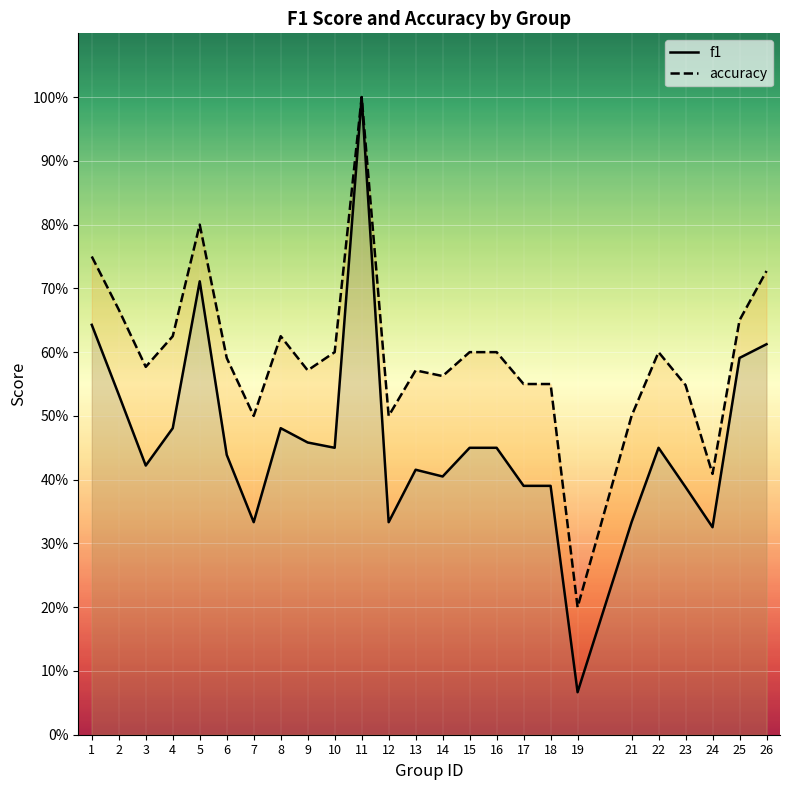

Reading left to right, what are all the values shown in this chart?

f1: 1=0.6	2=0.5	3=0.4	4=0.5	5=0.7	6=0.4	7=0.3	8=0.5	9=0.5	10=0.5	11=1.0	12=0.3	13=0.4	14=0.4	15=0.5	16=0.5	17=0.4	18=0.4	19=0.1	21=0.3	22=0.5	23=0.4	24=0.3	25=0.6	26=0.6
accuracy: 1=0.8	2=0.7	3=0.6	4=0.6	5=0.8	6=0.6	7=0.5	8=0.6	9=0.6	10=0.6	11=1.0	12=0.5	13=0.6	14=0.6	15=0.6	16=0.6	17=0.6	18=0.6	19=0.2	21=0.5	22=0.6	23=0.5	24=0.4	25=0.7	26=0.7